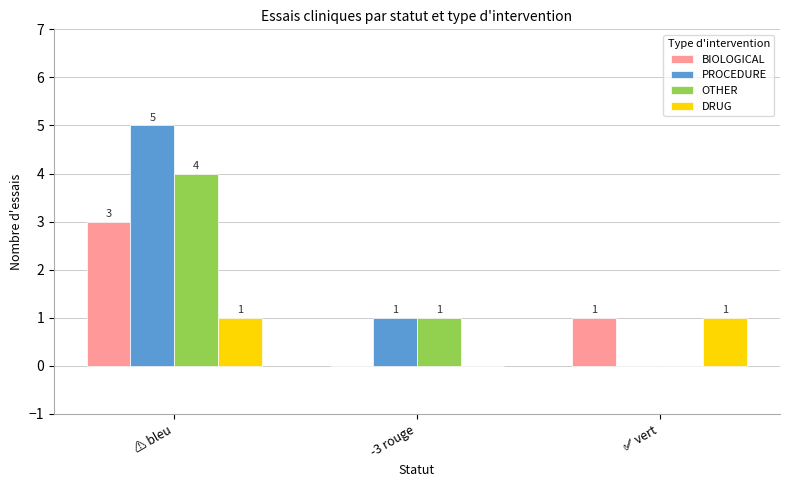

What is the maximum value for OTHER?

4